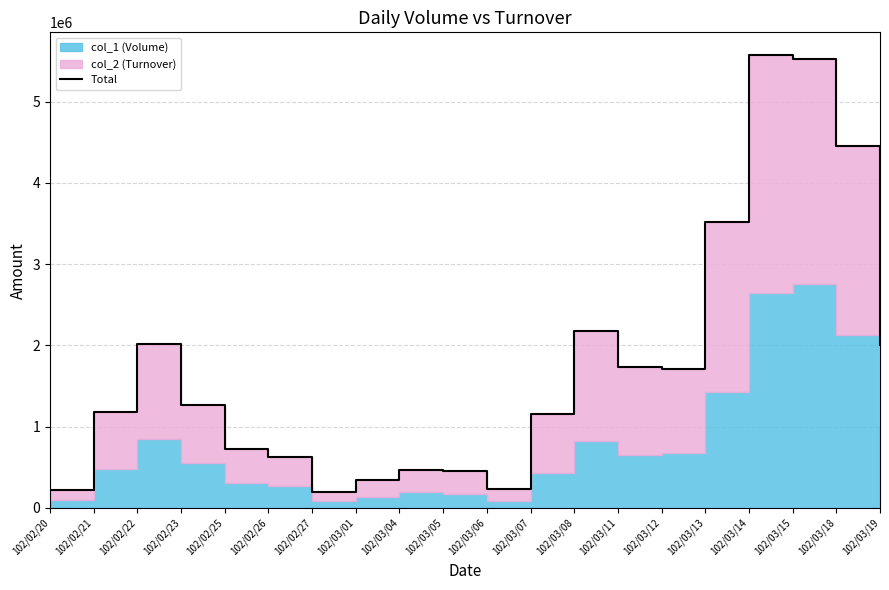

Rank the categories by value from lowest to highest.

102/02/27, 102/02/20, 102/03/06, 102/03/01, 102/03/05, 102/03/04, 102/02/26, 102/02/25, 102/03/07, 102/02/21, 102/02/23, 102/03/12, 102/03/11, 102/03/19, 102/02/22, 102/03/08, 102/03/13, 102/03/18, 102/03/15, 102/03/14